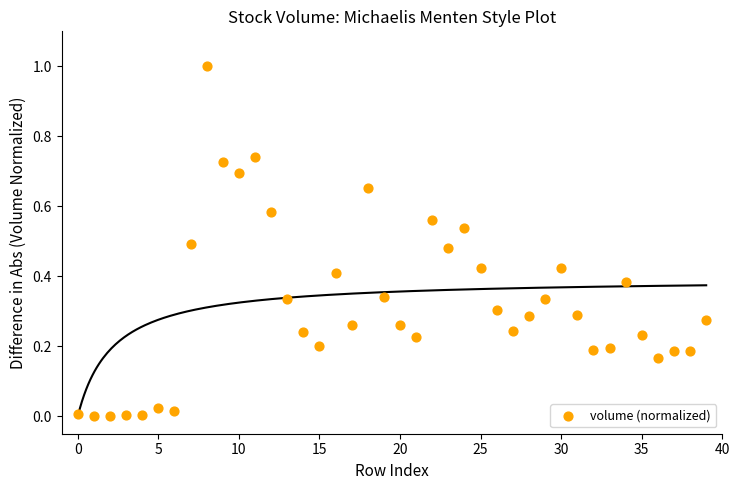

What is the range of Y values (max minus min)?

1.0